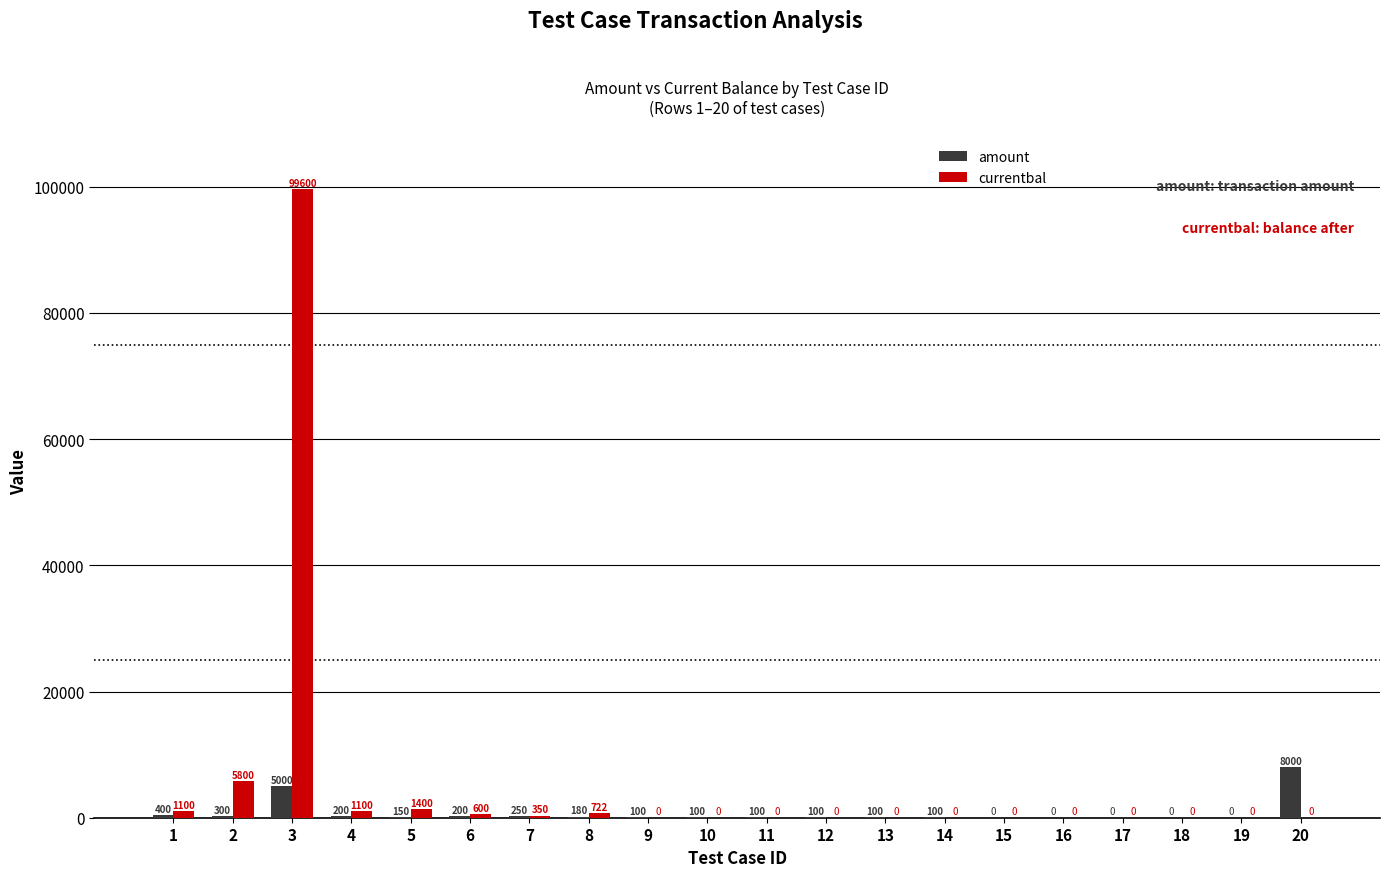

How many series are shown in this chart?

2